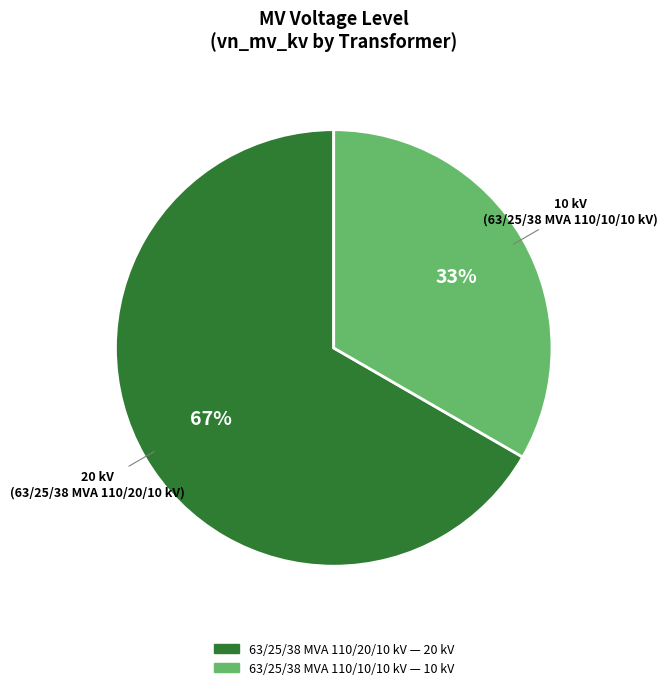

To the nearest percent, what percentage of the pie is 63/25/38 MVA 110/10/10 kV?

33%